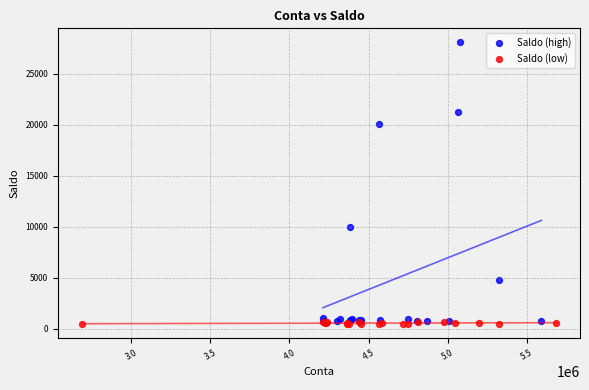

Which series has the widest spread of Y values?

Saldo (high)